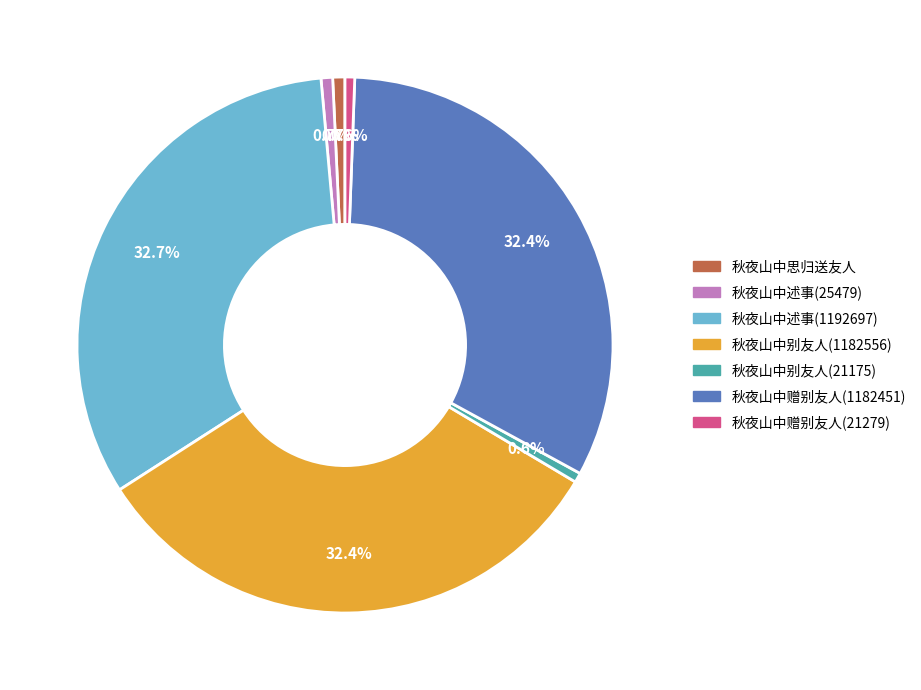

To the nearest percent, what is the combined percentage of 秋夜山中赠别友人(1182451) and 秋夜山中别友人(1182556)?

65%